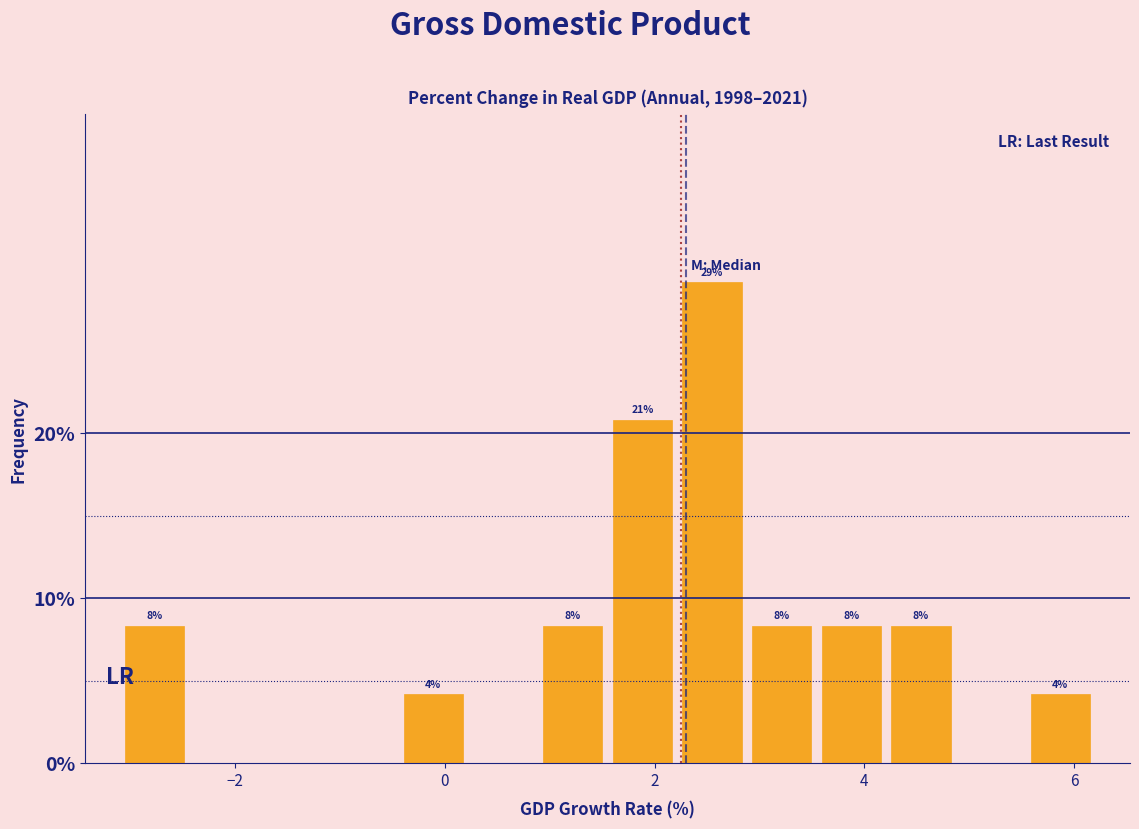

Read against the x-axis, roughly where is the centre of the tallest bar?

2.6